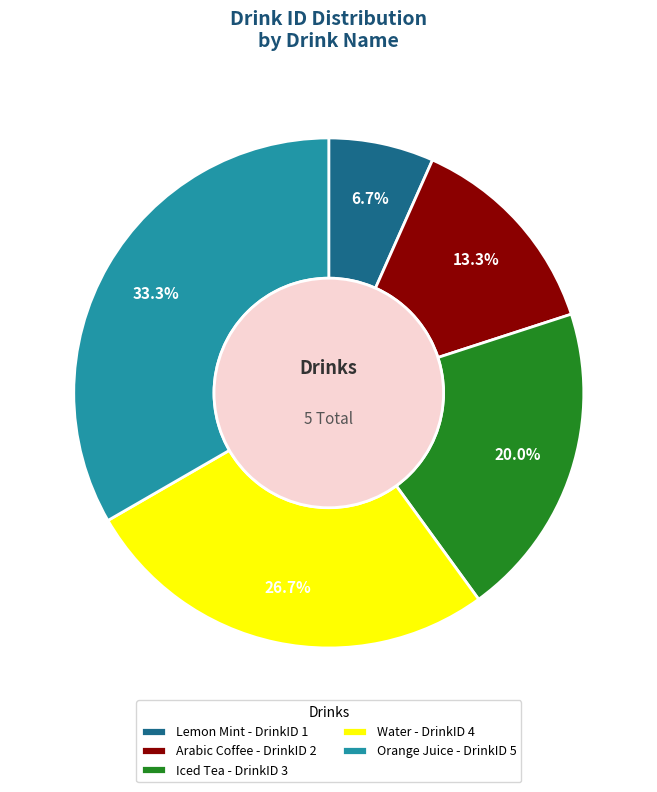

What is the largest slice in the pie chart?

Orange Juice